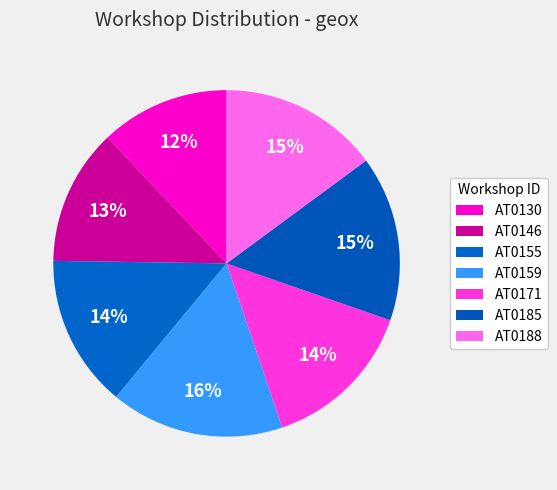

To the nearest percent, what portion does AT0171 represent?

14%